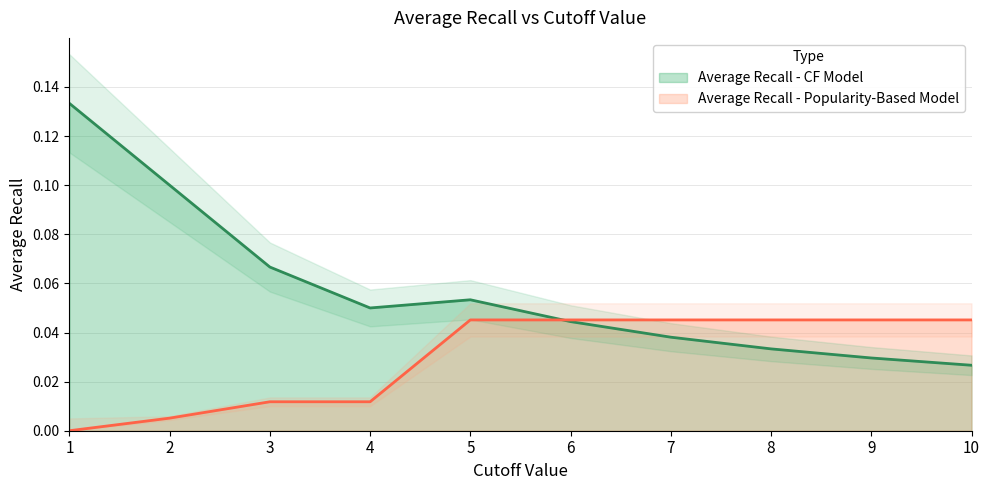

Is it true that Average Recall - CF Model equals 0.1 at 1?

True